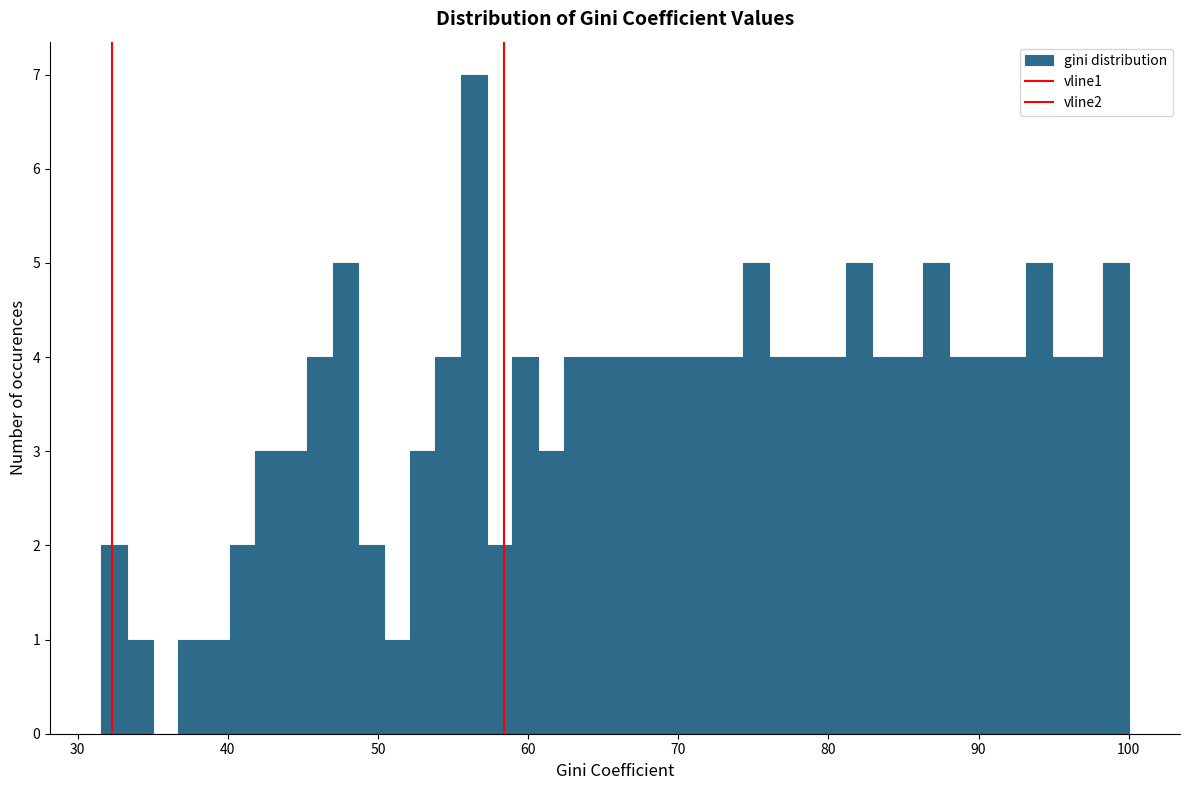

Around what value on the x-axis is the tallest bar? Give the approximate position of its centre, as read against the axis.

56